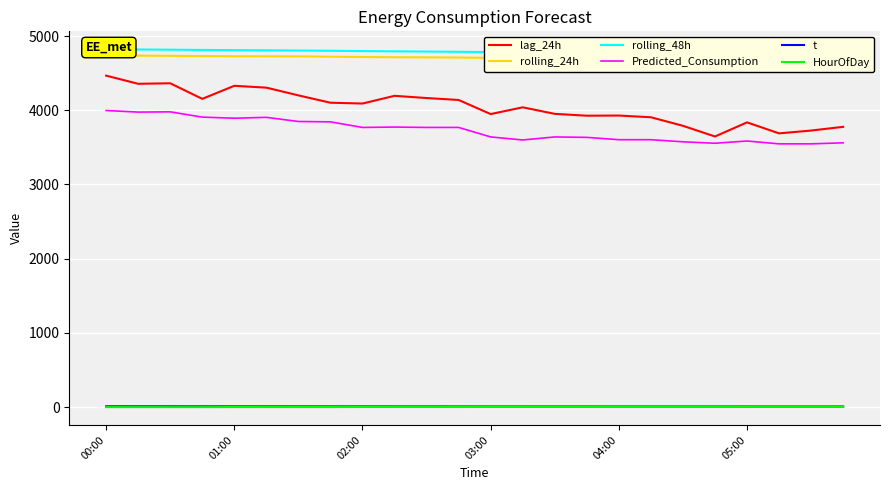

What is the sum of the HourOfDay values at 6 and 9?

3.0